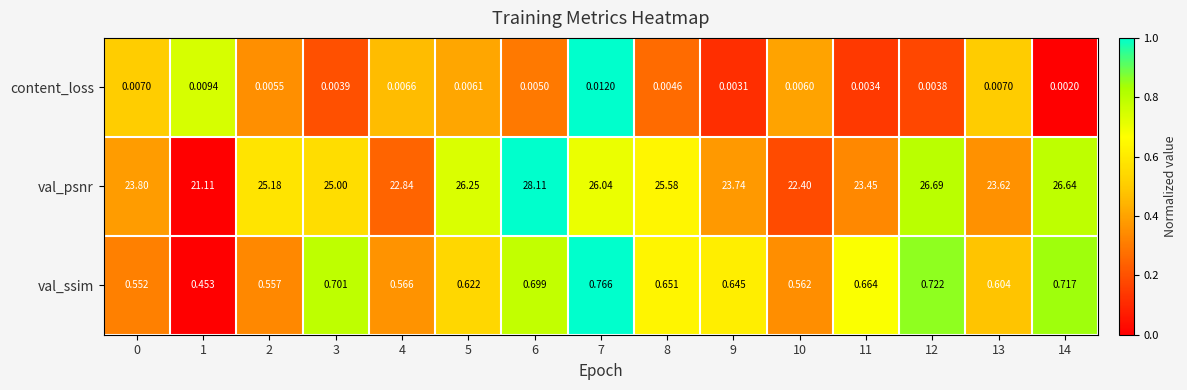

Between 8 and 12, which series saw the biggest shift?

val_psnr